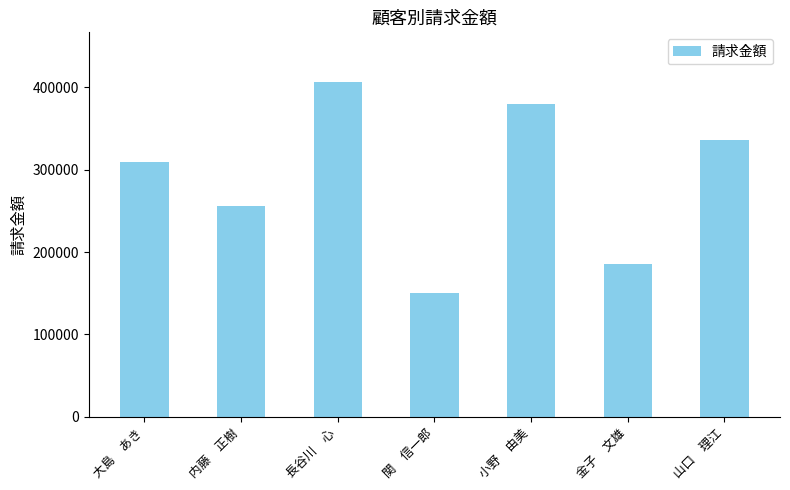

The chart shows a value of 256040 at 内藤　正樹. True or false?

True